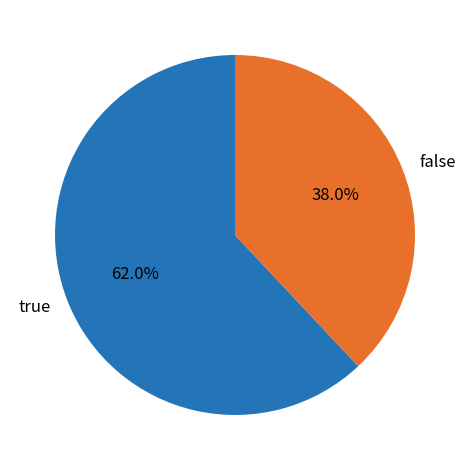

What is the largest slice in the pie chart?

true